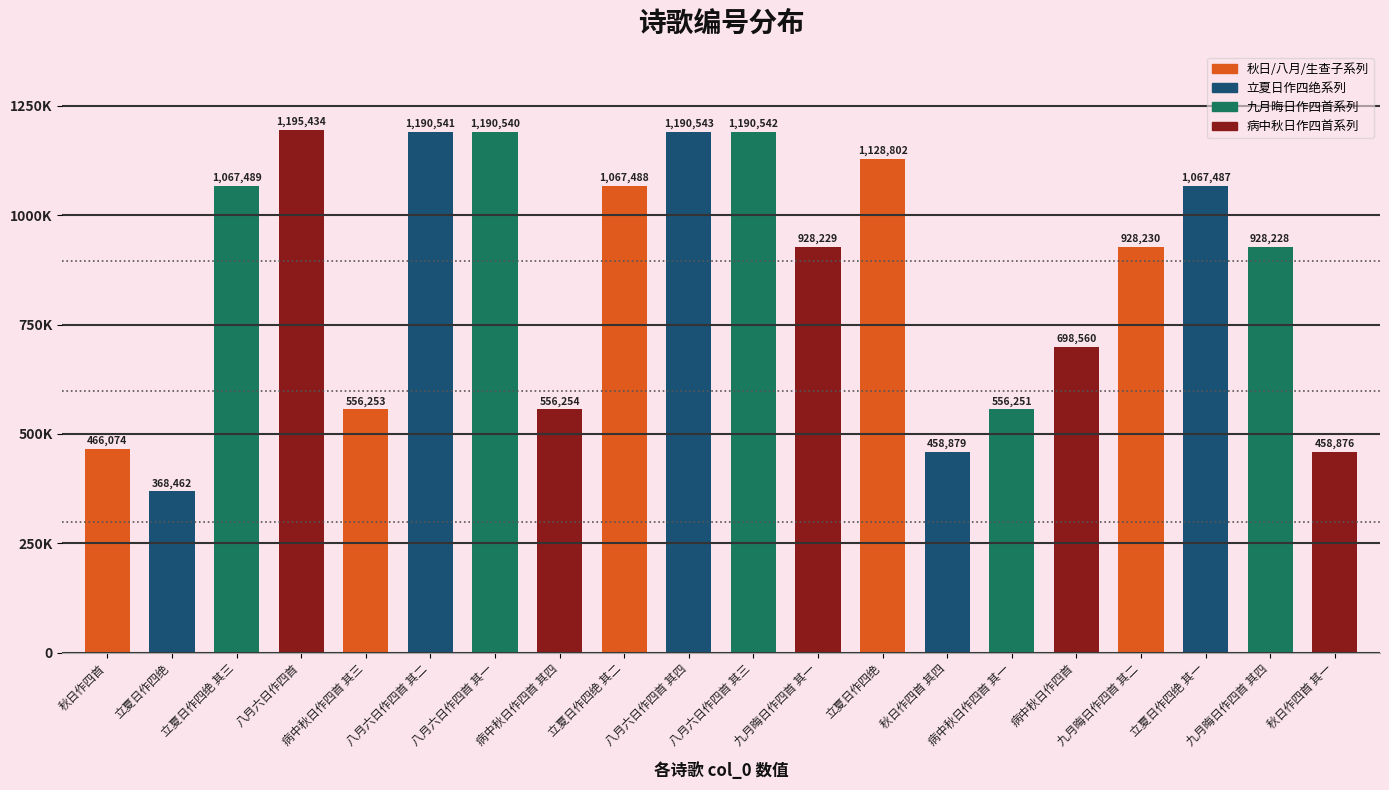

What is the value of the 12th bar from the left?

928229